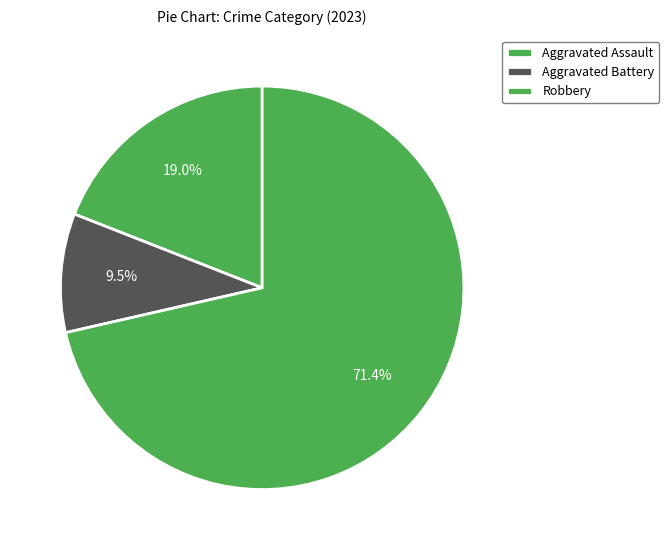

Is there a majority slice in this chart?

Yes